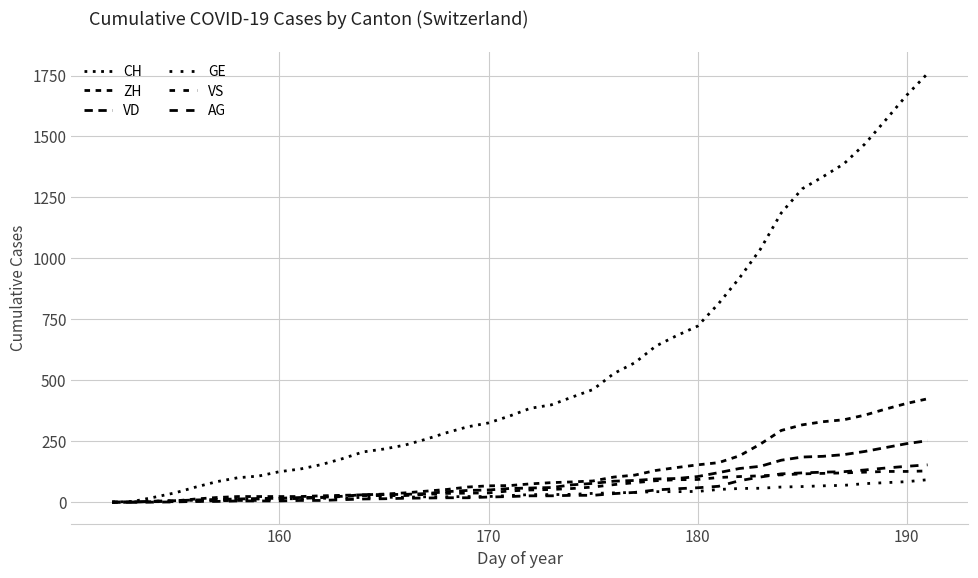

Is this an area chart (filled region under the line)?

No